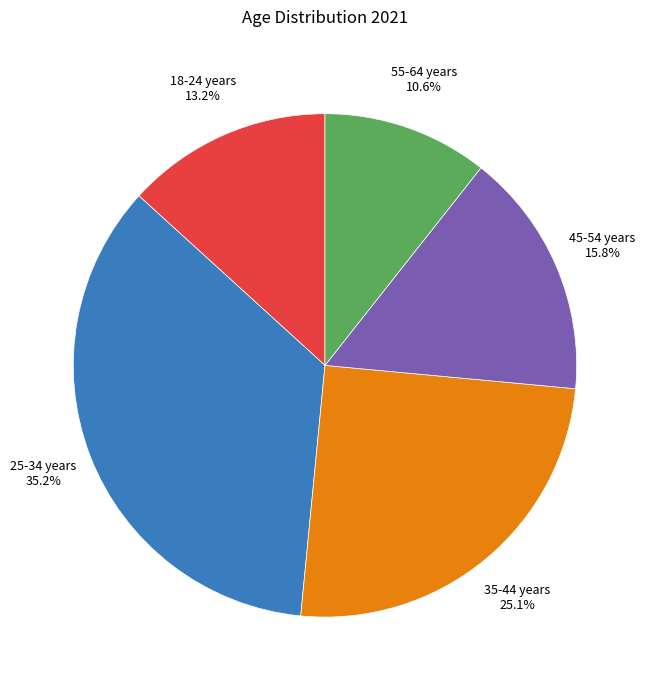

The 18-24 years slice represents 13% of the pie. True or false?

True